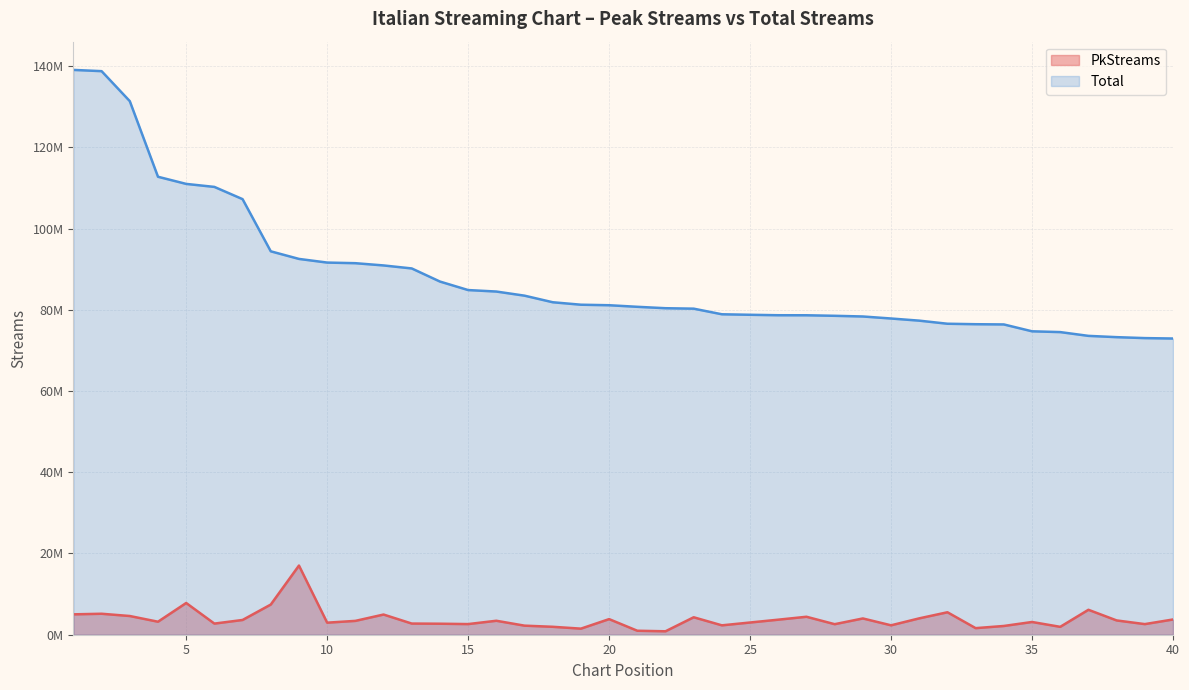

What are all the series names shown in the legend?

PkStreams, Total